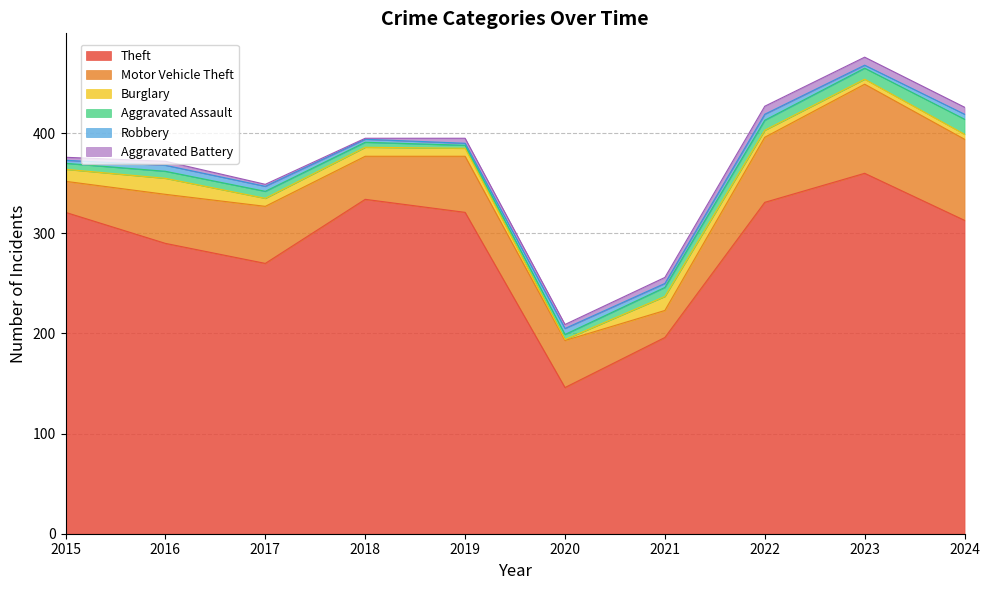

Is the value of Robbery at 2015 greater than the value of Aggravated Battery at 2016?

No